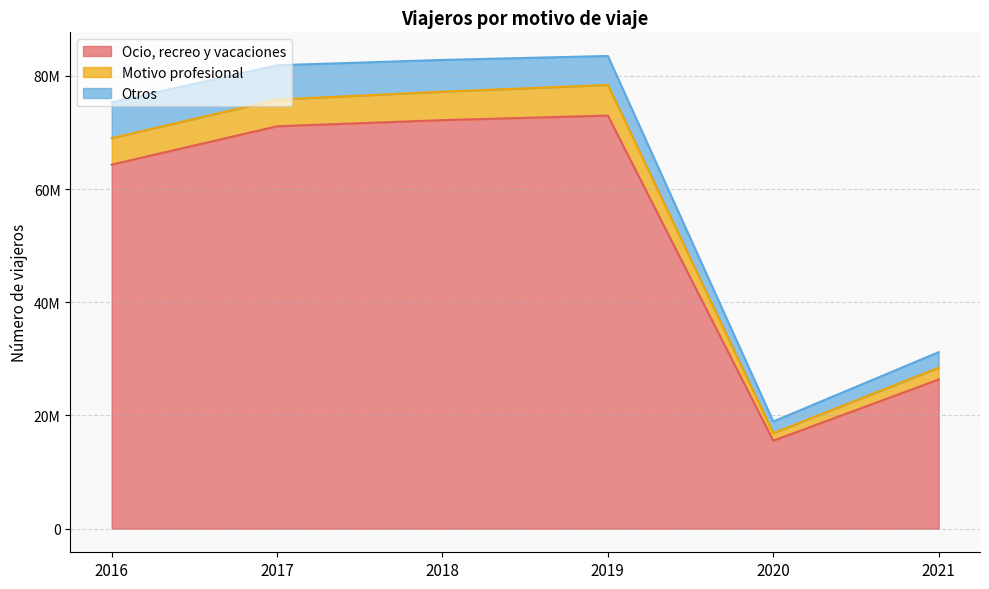

What are all the series names shown in the legend?

Ocio, recreo y vacaciones, Motivo profesional, Otros